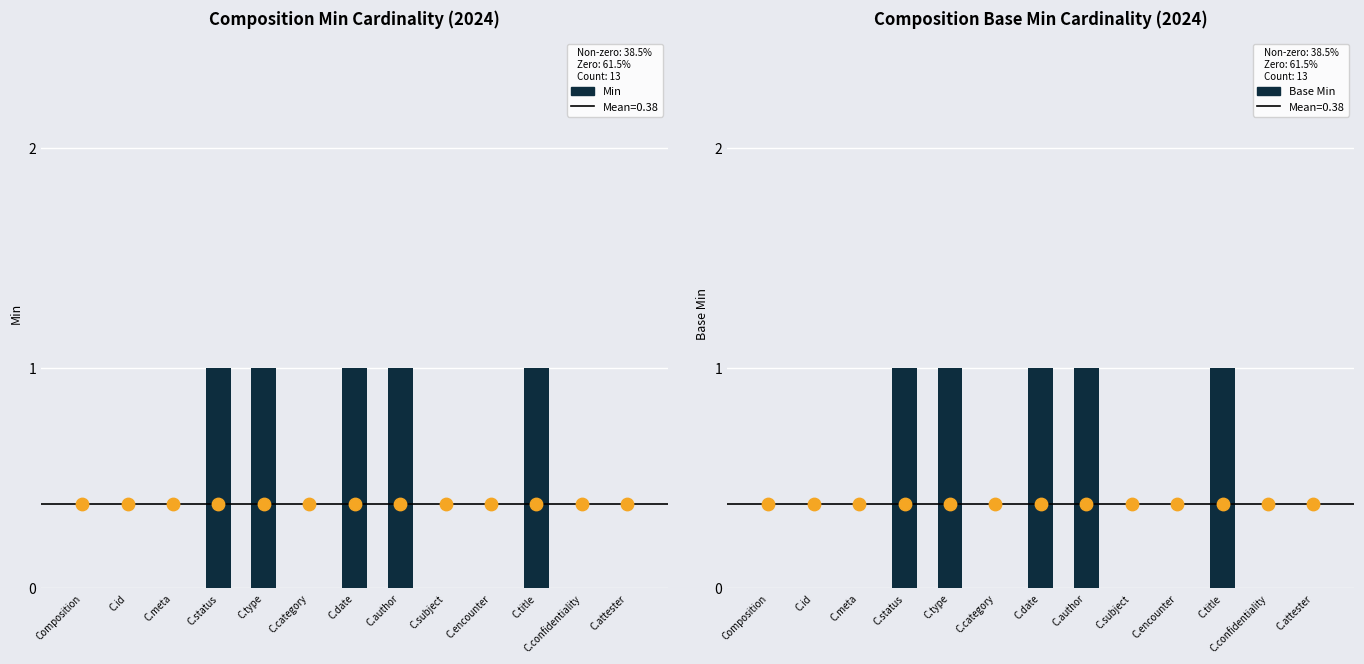

Which series contains the lowest Y value?

Min